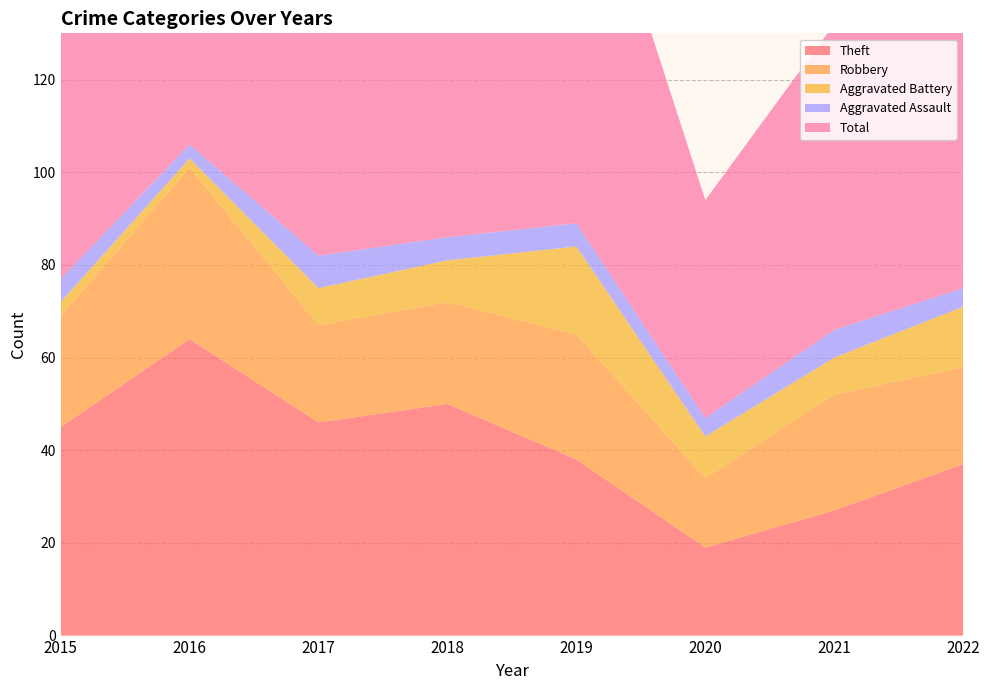

Reading left to right, what are all the values shown in this chart?

Theft: 2015=45	2016=64	2017=46	2018=50	2019=38	2020=19	2021=27	2022=37
Robbery: 2015=24	2016=37	2017=21	2018=22	2019=27	2020=15	2021=25	2022=21
Aggravated Battery: 2015=3	2016=2	2017=8	2018=9	2019=19	2020=9	2021=8	2022=13
Aggravated Assault: 2015=5	2016=3	2017=7	2018=5	2019=5	2020=4	2021=6	2022=4
Total: 2015=77	2016=106	2017=82	2018=88	2019=91	2020=47	2021=66	2022=77